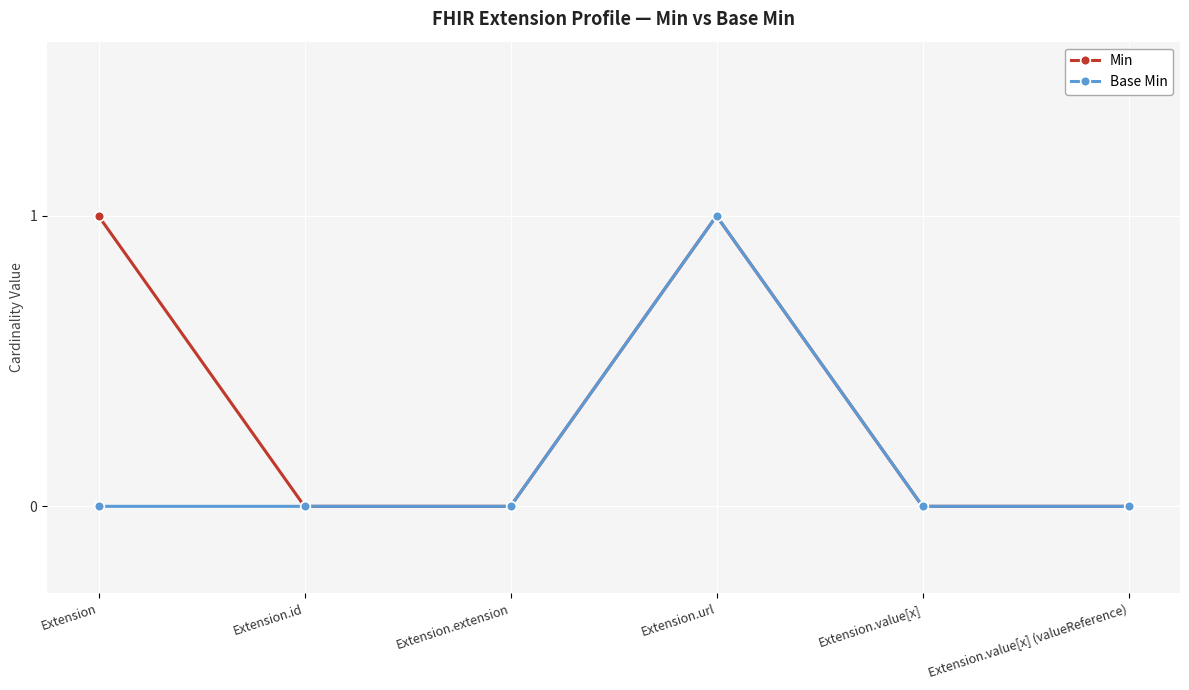

In Min, how many points are higher than both neighbors (excluding endpoints)?

1